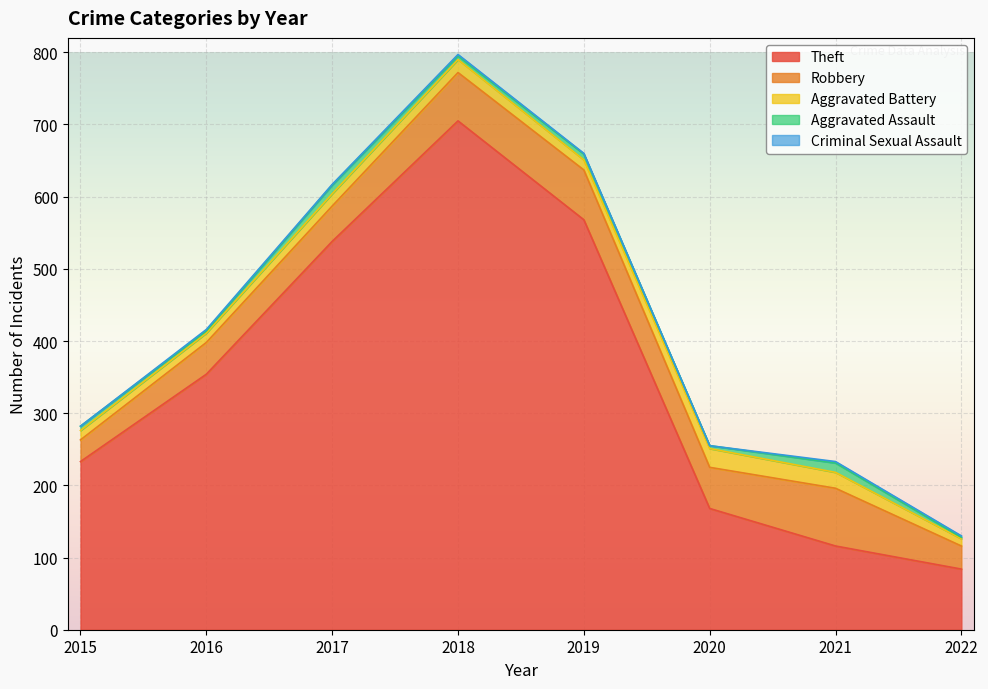

What is the difference between the maximum and minimum values in the Aggravated Battery series?

16